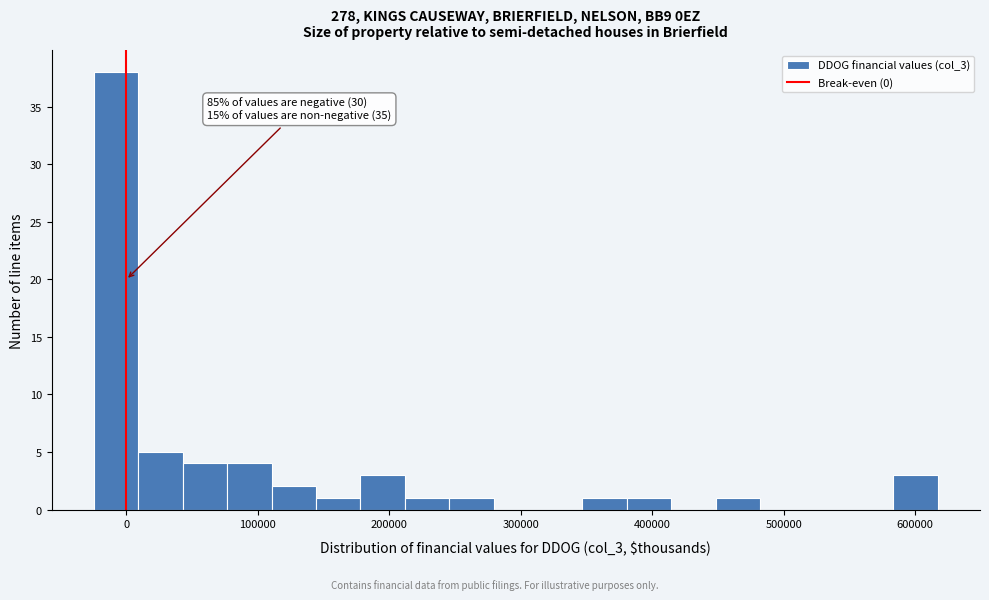

Around what value on the x-axis is the tallest bar? Give the approximate position of its centre, as read against the axis.

-10000